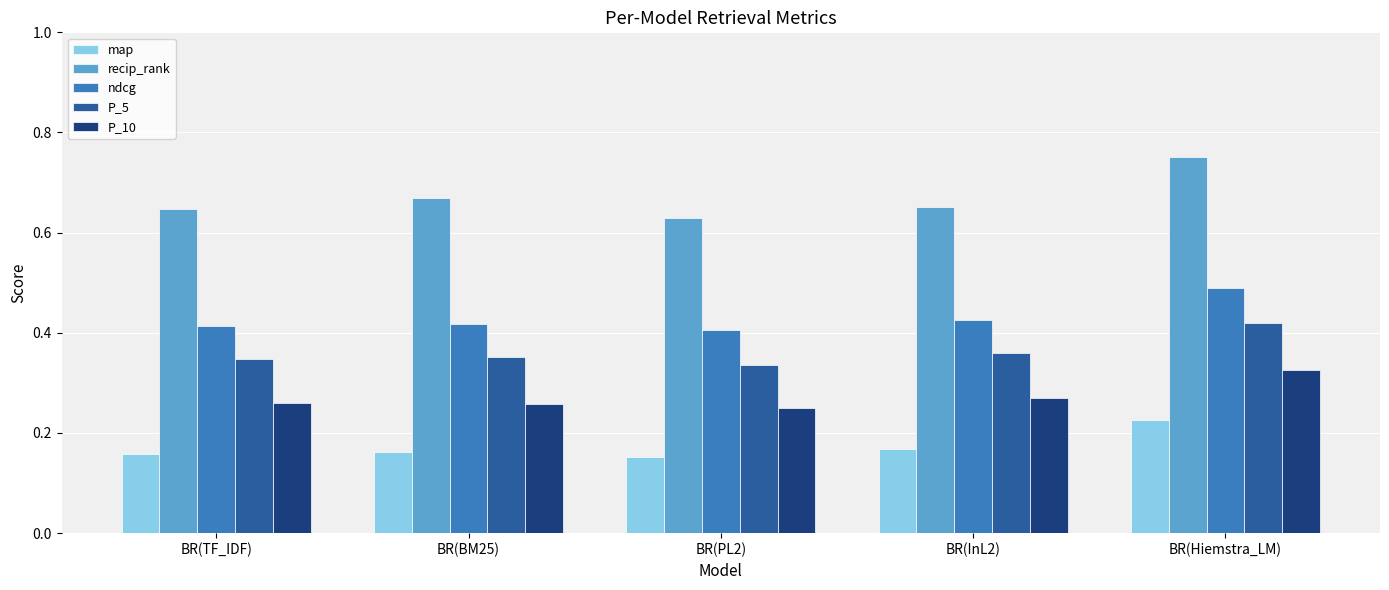

True or false: recip_rank has a value of 0.4 at BR(Hiemstra_LM).

False